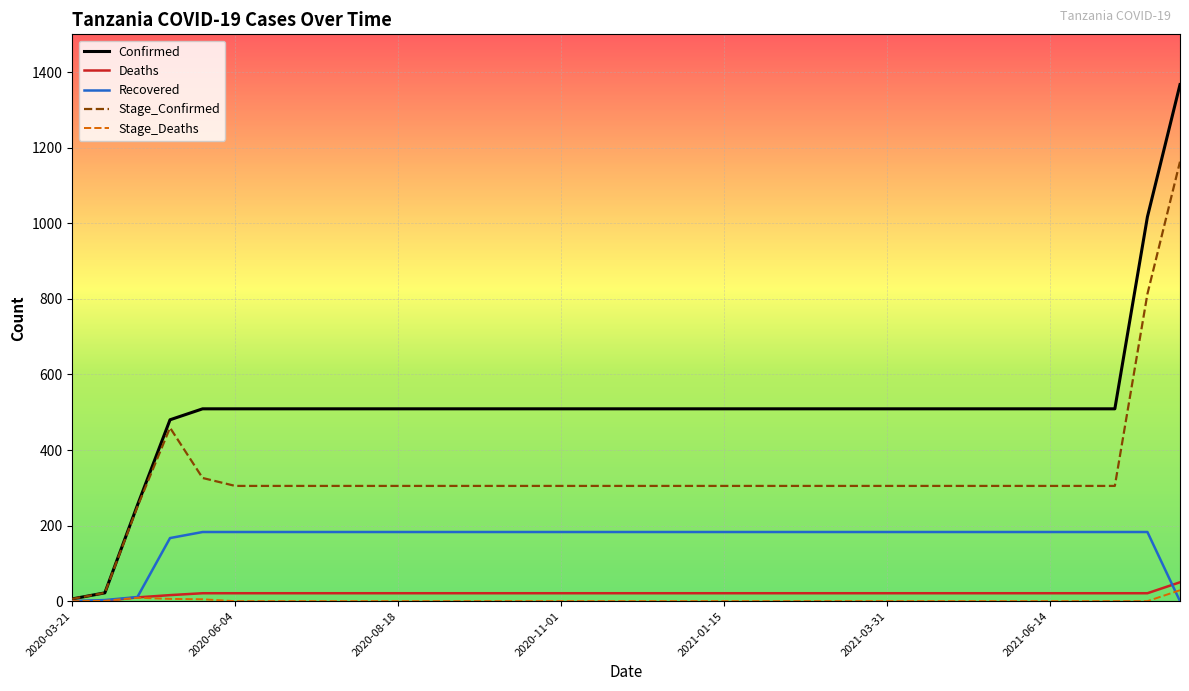

Which series has the widest spread of values?

Confirmed